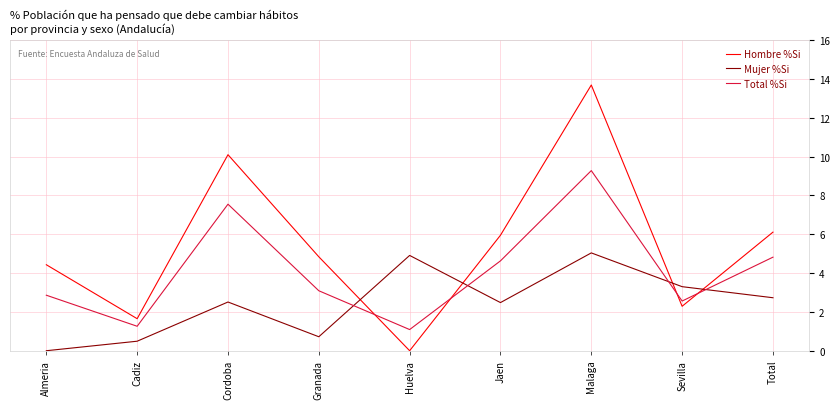

The value of Hombre %Si at Malaga is 13.7. True or false?

True